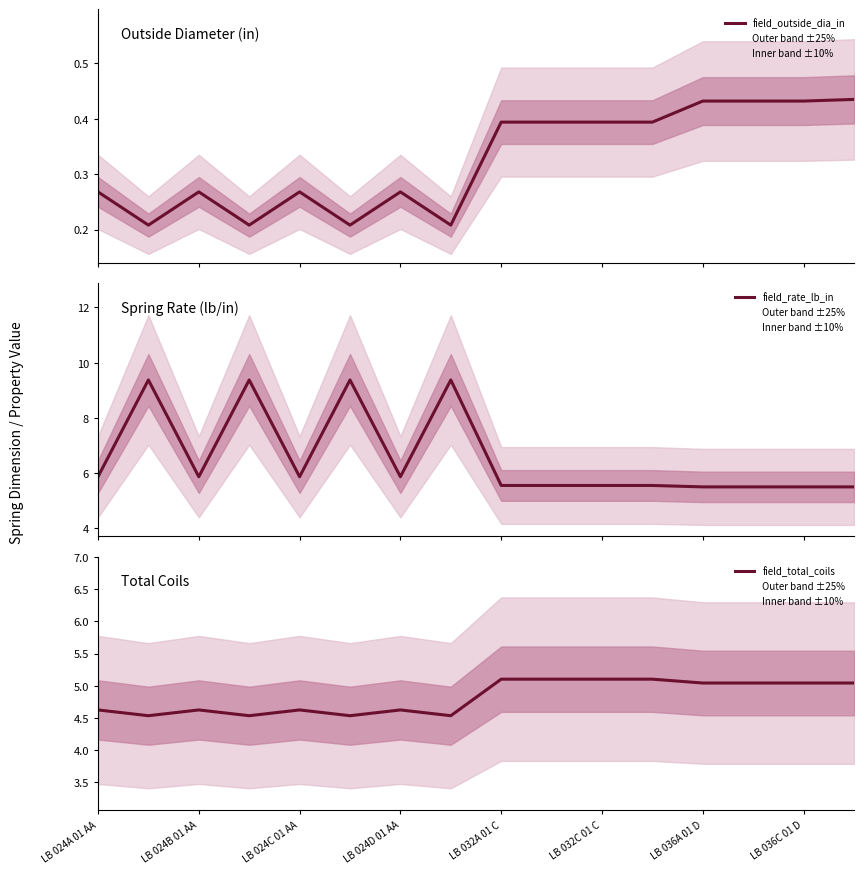

True or false: field_rate_lb_in has more than 2 points higher than both neighbors.

True